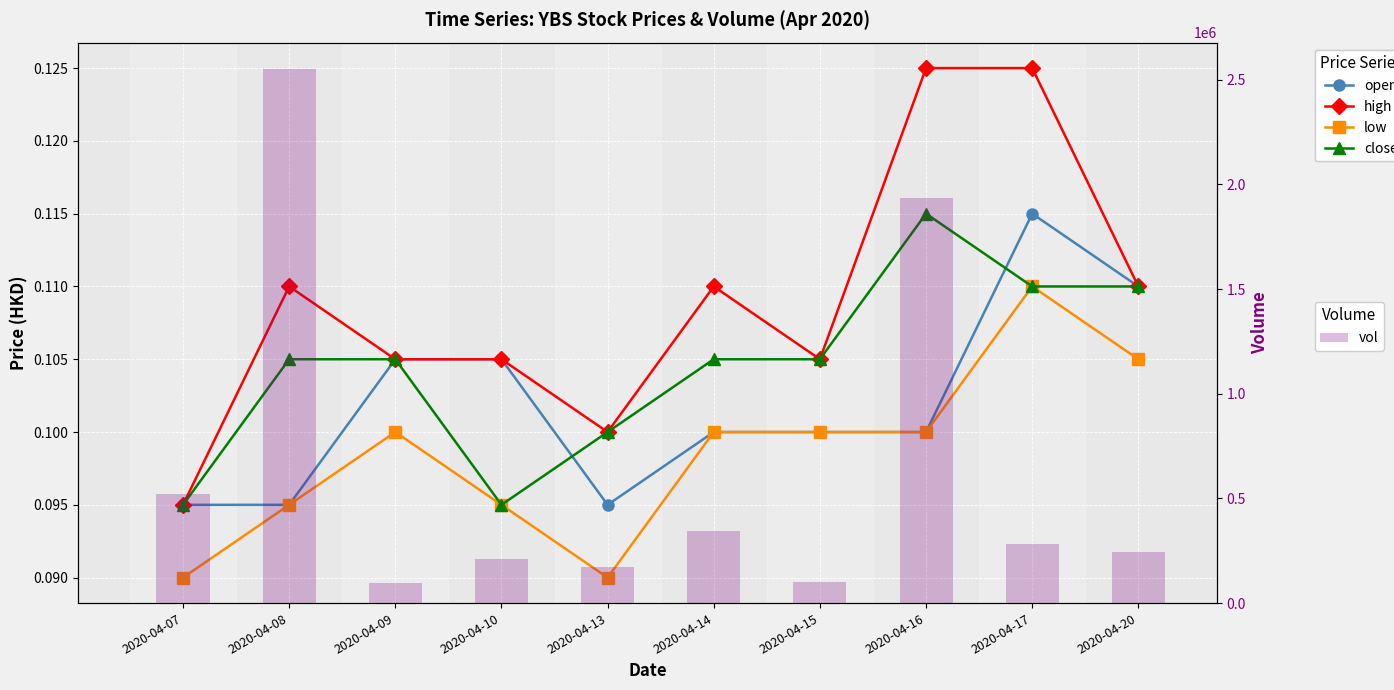

Rank the series by their maximum value, from lowest to highest.

low, open, close, high, vol